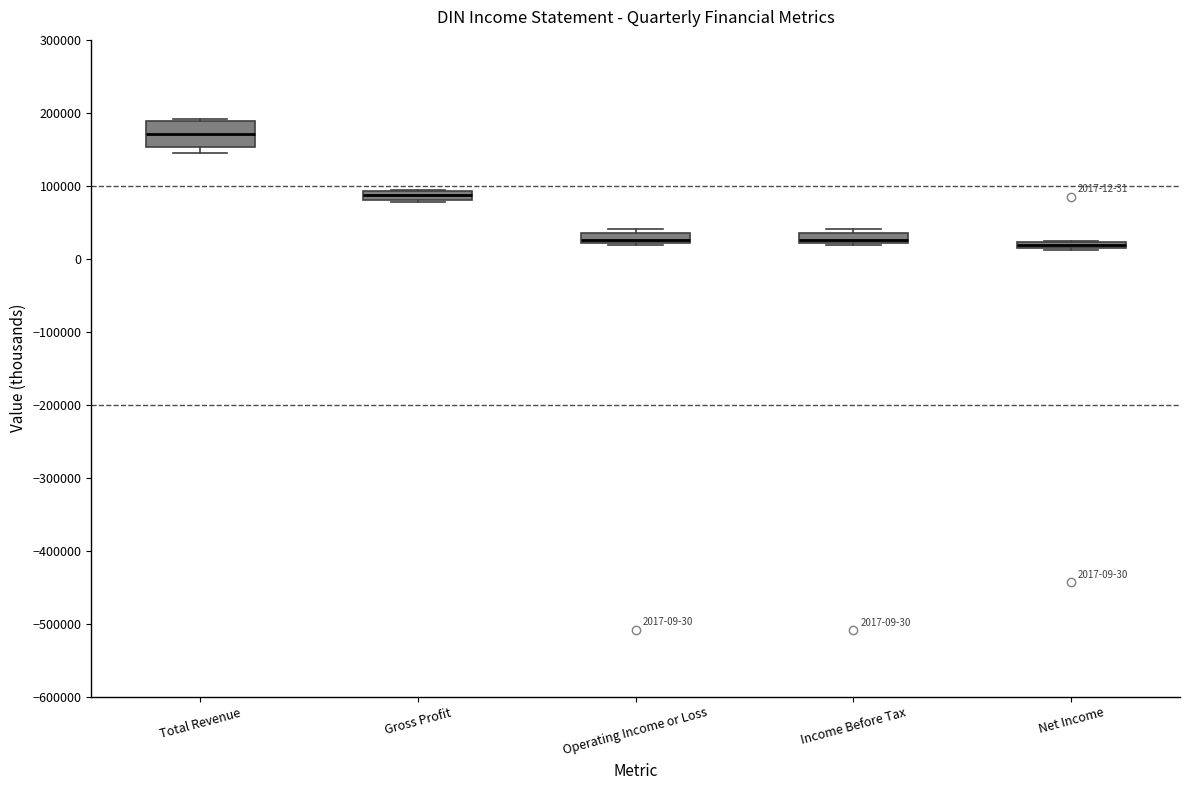

Comparing the boxes themselves (not the whiskers), which one is the tallest?

Total Revenue